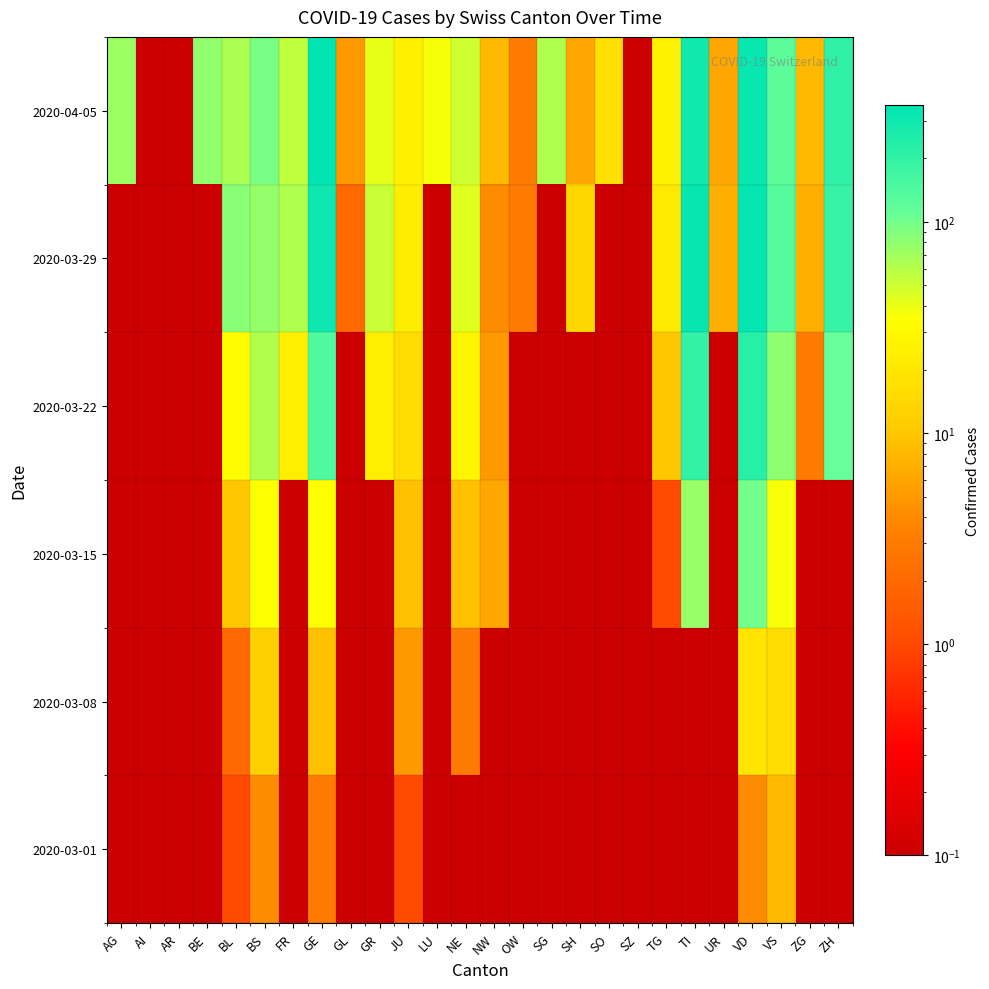

Reading left to right, extract all data points from this chart.

2020-03-01: AG=0.1	AI=0.1	AR=0.1	BE=0.1	BL=1.0	BS=4.0	FR=0.1	GE=3.0	GL=0.1	GR=0.1	JU=1.0	LU=0.1	NE=0.1	NW=0.1	OW=0.1	SG=0.1	SH=0.1	SO=0.1	SZ=0.1	TG=0.1	TI=0.1	UR=0.1	VD=4.0	VS=8.0	ZG=0.1	ZH=0.1
2020-03-08: AG=0.1	AI=0.1	AR=0.1	BE=0.1	BL=2.0	BS=12.0	FR=0.1	GE=9.0	GL=0.1	GR=0.1	JU=5.0	LU=0.1	NE=3.0	NW=0.1	OW=0.1	SG=0.1	SH=0.1	SO=0.1	SZ=0.1	TG=0.1	TI=0.1	UR=0.1	VD=19.0	VS=16.0	ZG=0.1	ZH=0.1
2020-03-15: AG=0.1	AI=0.1	AR=0.1	BE=0.1	BL=10.0	BS=35.0	FR=0.1	GE=34.0	GL=0.1	GR=0.1	JU=9.0	LU=0.1	NE=9.0	NW=6.0	OW=0.1	SG=0.1	SH=0.1	SO=0.1	SZ=0.1	TG=1.0	TI=76.0	UR=0.1	VD=100.0	VS=36.0	ZG=0.1	ZH=0.1
2020-03-22: AG=0.1	AI=0.1	AR=0.1	BE=0.1	BL=33.0	BS=62.0	FR=24.0	GE=143.0	GL=0.1	GR=24.0	JU=16.0	LU=0.1	NE=28.0	NW=5.0	OW=0.1	SG=0.1	SH=0.1	SO=0.1	SZ=0.1	TG=10.0	TI=200.0	UR=0.1	VD=223.0	VS=82.0	ZG=3.0	ZH=110.0
2020-03-29: AG=0.1	AI=0.1	AR=0.1	BE=0.1	BL=84.0	BS=78.0	FR=63.0	GE=306.0	GL=2.0	GR=52.0	JU=23.0	LU=0.1	NE=44.0	NW=4.0	OW=3.0	SG=0.1	SH=14.0	SO=0.1	SZ=0.1	TG=21.0	TI=333.0	UR=7.0	VD=340.0	VS=132.0	ZG=7.0	ZH=194.0
2020-04-05: AG=73.0	AI=0.1	AR=0.1	BE=79.0	BL=64.0	BS=96.0	FR=56.0	GE=359.0	GL=5.0	GR=41.0	JU=25.0	LU=37.0	NE=50.0	NW=8.0	OW=3.0	SG=63.0	SH=6.0	SO=17.0	SZ=0.1	TG=26.0	TI=295.0	UR=6.0	VD=321.0	VS=122.0	ZG=8.0	ZH=207.0